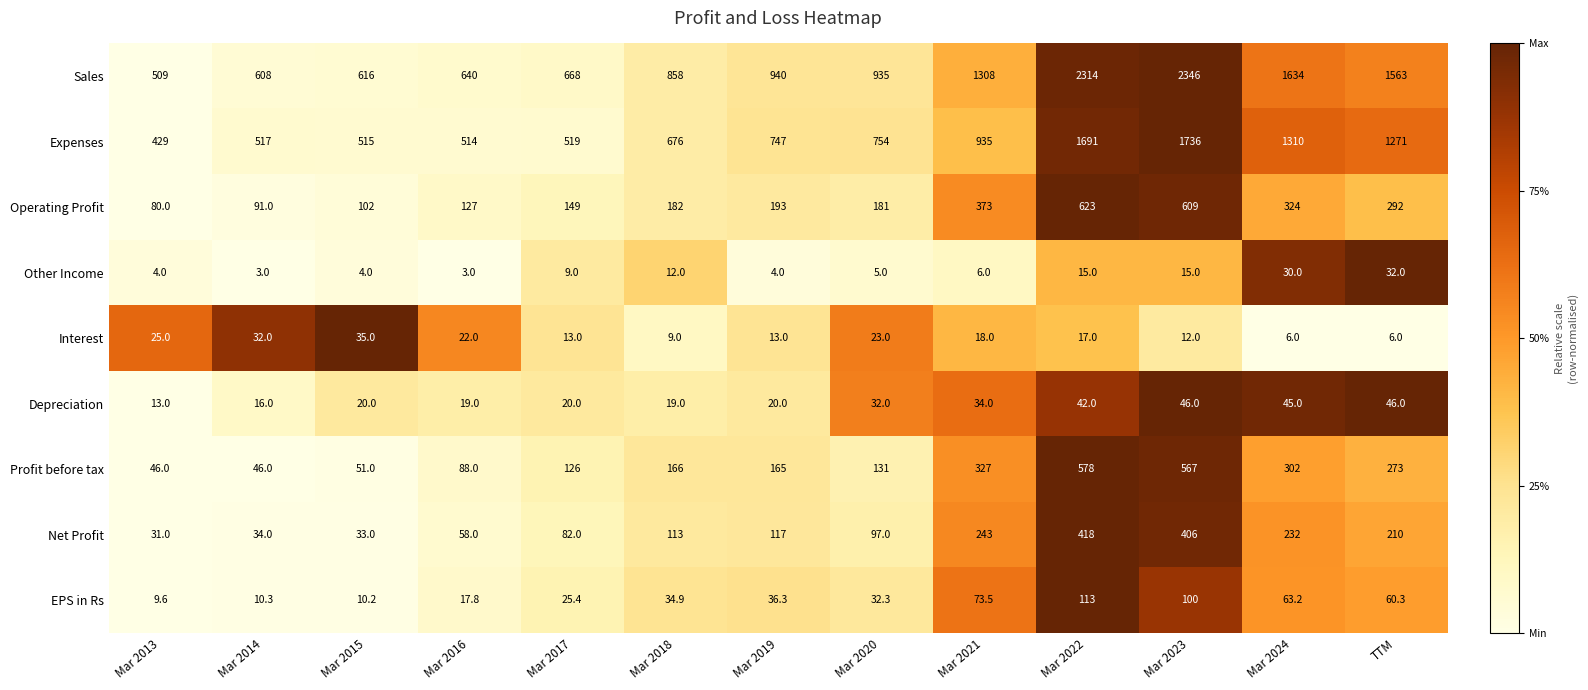

The value of EPS in Rs at Mar 2023 is 45.8. True or false?

False